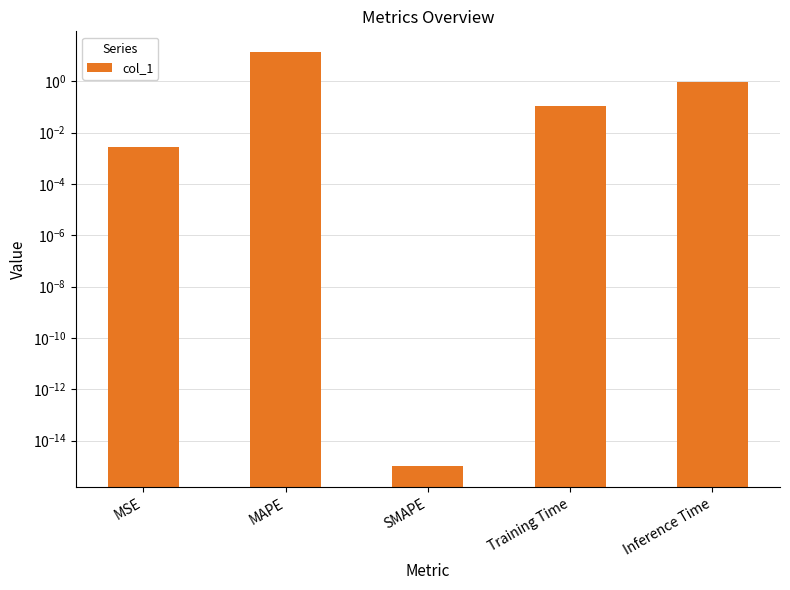

Which has a higher value, SMAPE or MSE?

MSE